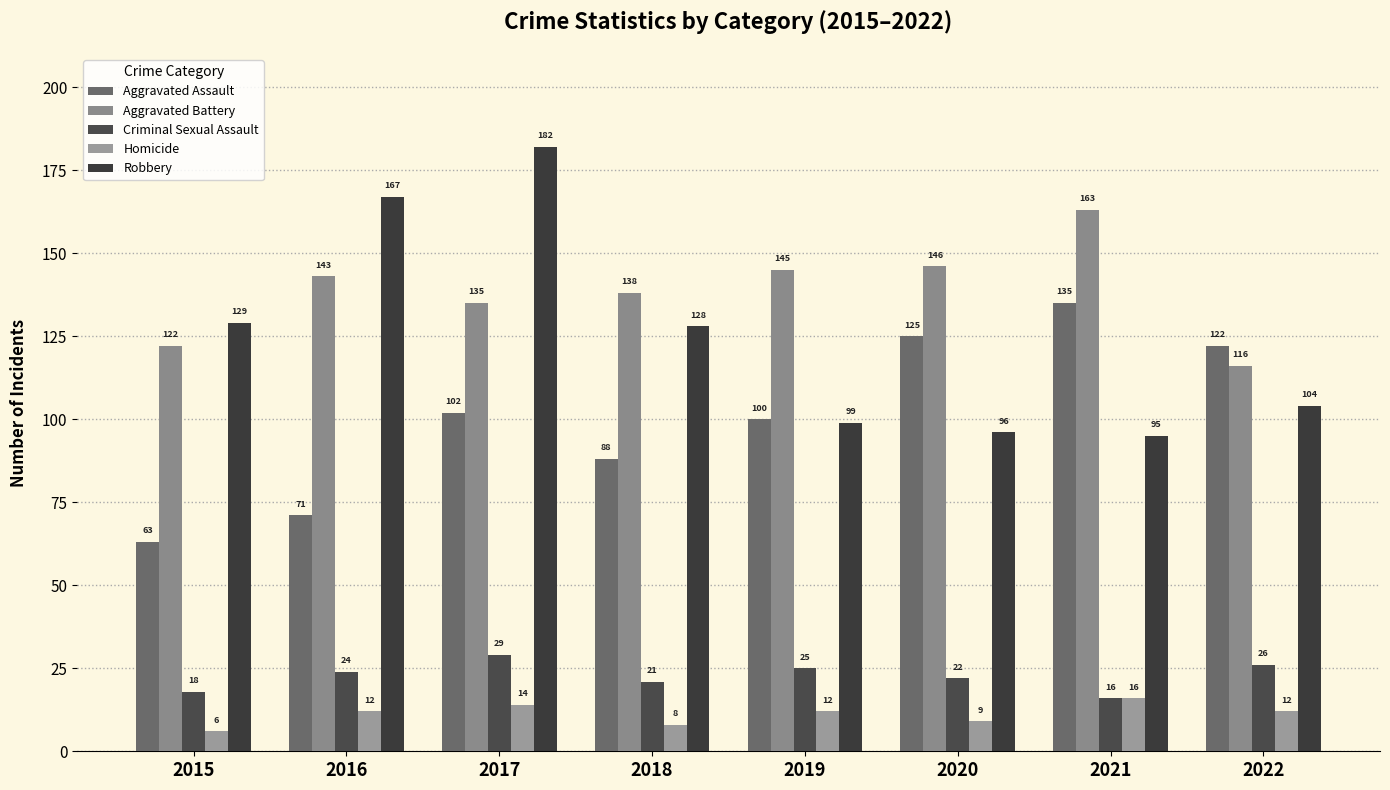

The value of Robbery at 2016 is 167. True or false?

True